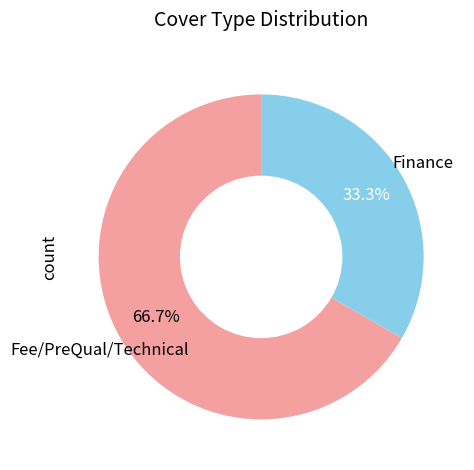

How many slices are in this pie chart?

2